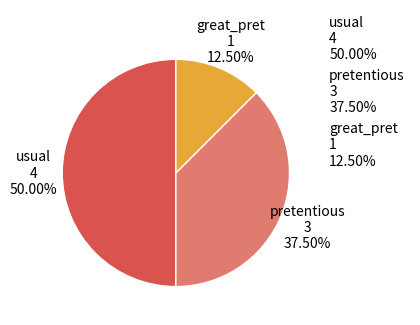

Does pretentious represent more than half of the total?

No